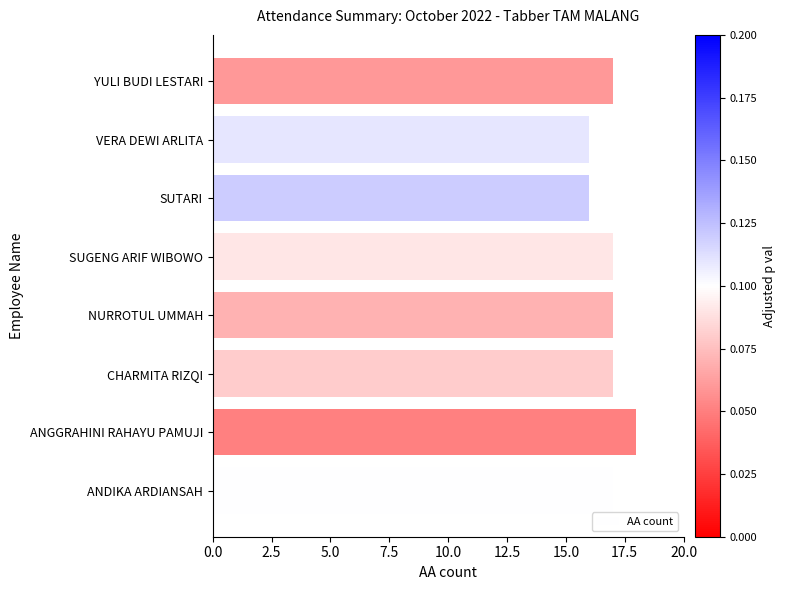

Reading bottom to top, list all the values displayed in this chart.

ANDIKA ARDIANSAH=17	ANGGRAHINI RAHAYU PAMUJI=18	CHARMITA RIZQI=17	NURROTUL UMMAH=17	SUGENG ARIF WIBOWO=17	SUTARI=16	VERA DEWI ARLITA=16	YULI BUDI LESTARI=17